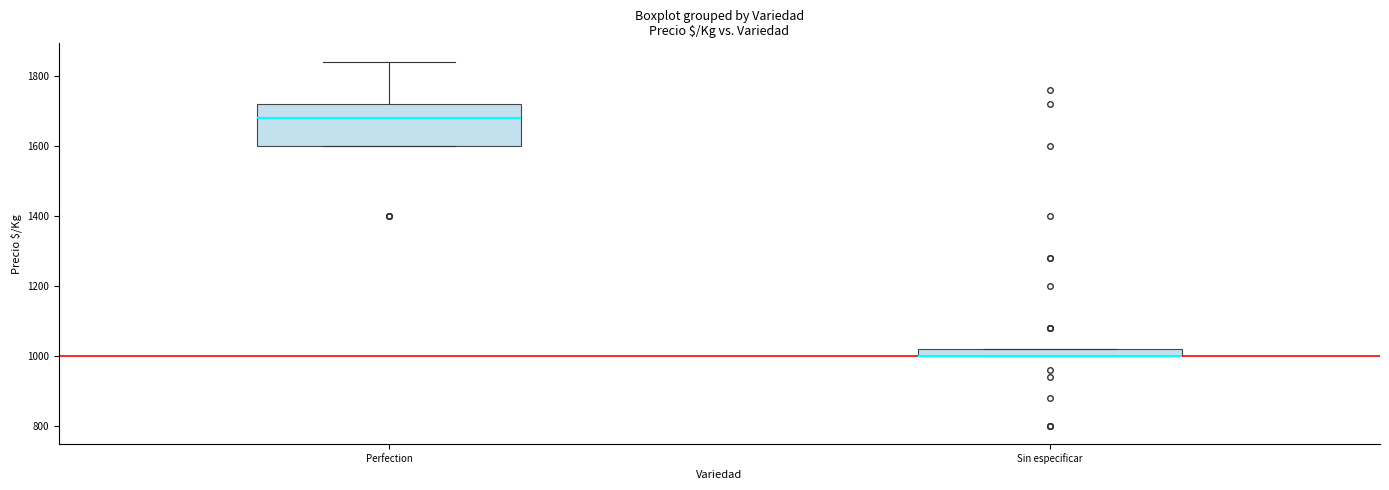

Where does the median line of the box for Perfection sit on the y-axis? The values are not printed on the chart, so give them approximately, as read against the axis.

1680